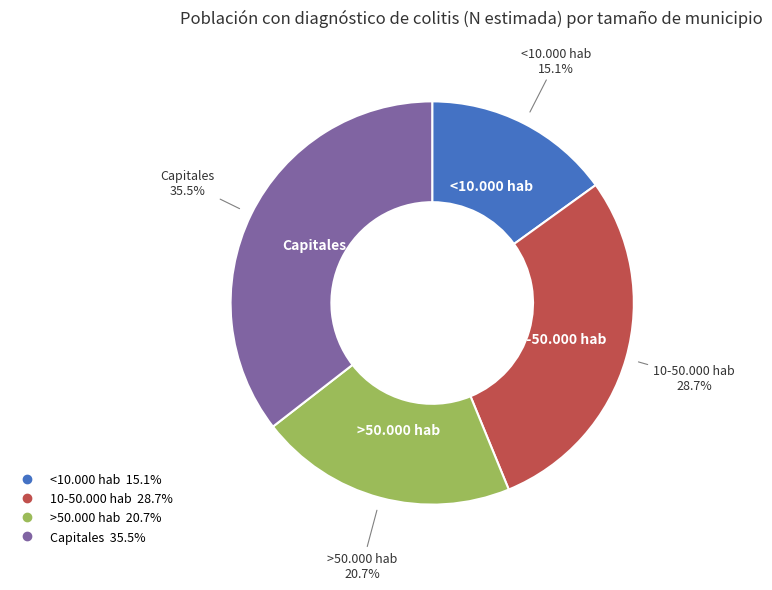

What percentage is the <10.000 hab slice, to the nearest percent?

15%